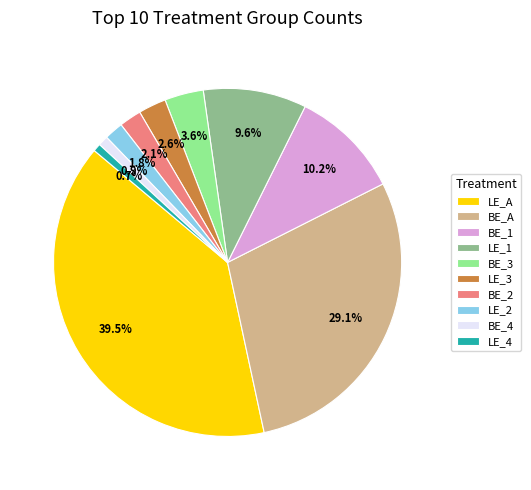

To the nearest percent, what is the combined percentage of LE_1 and BE_2?

12%